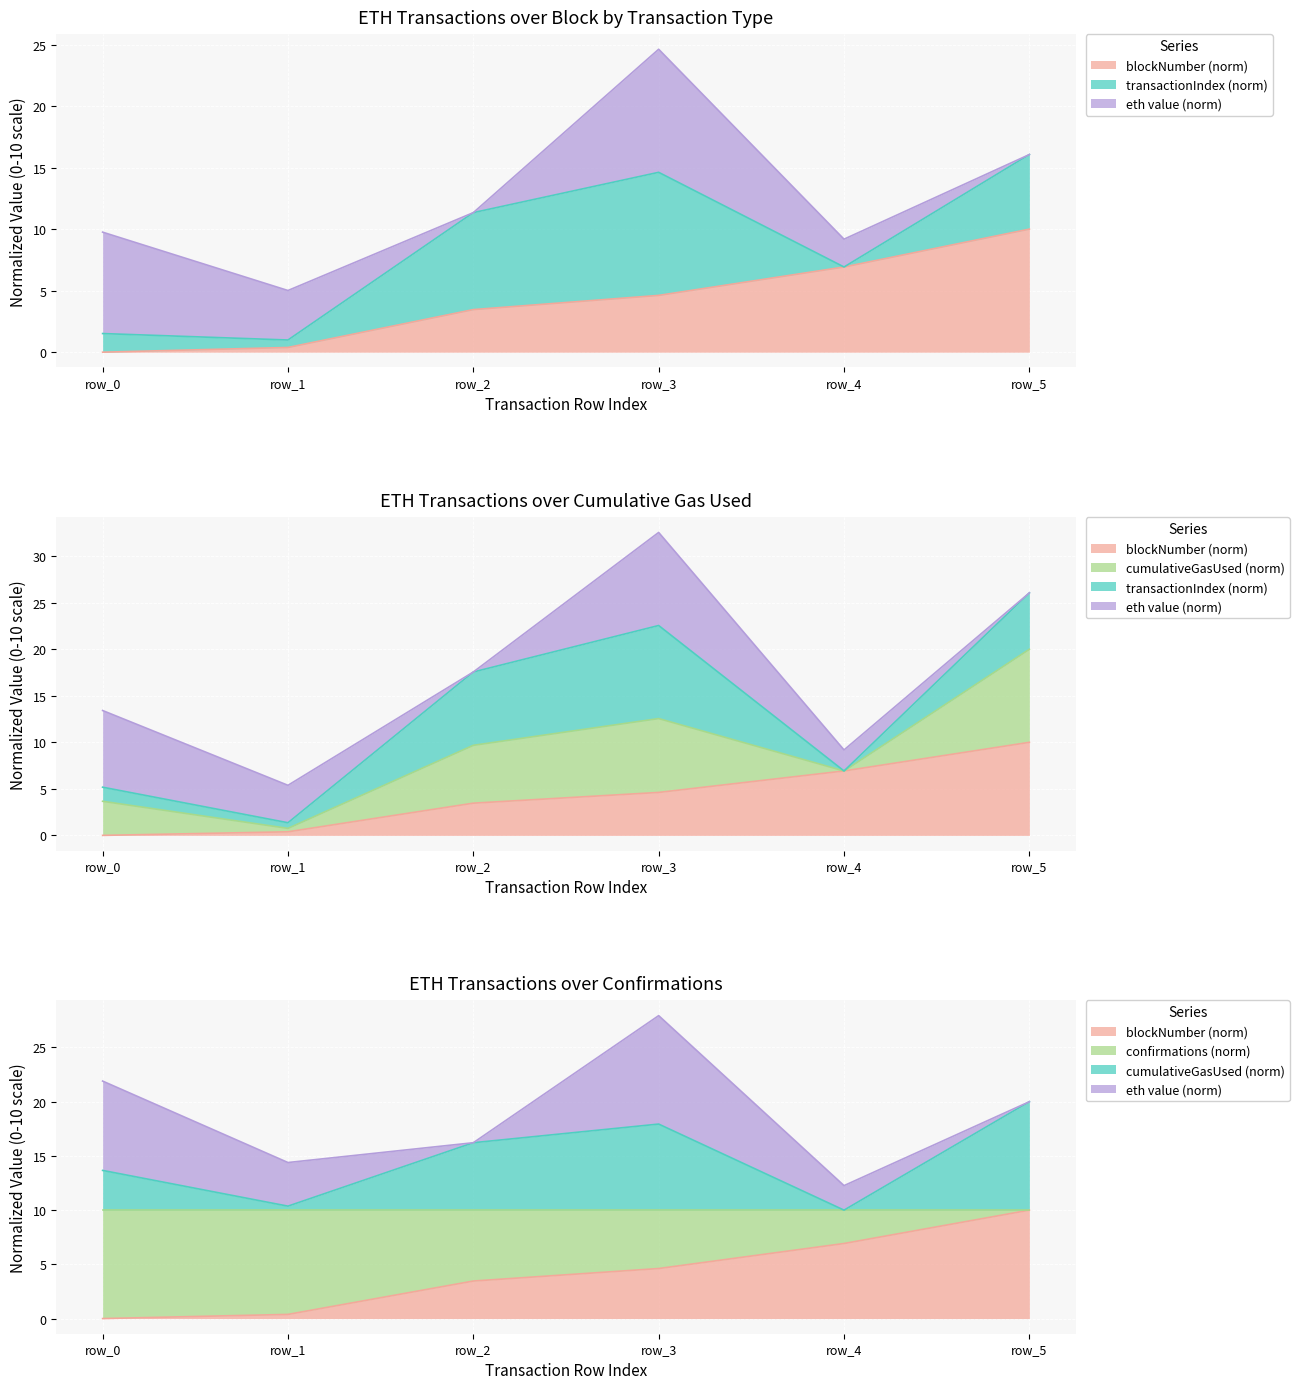

Which series has the widest spread of values?

blockNumber